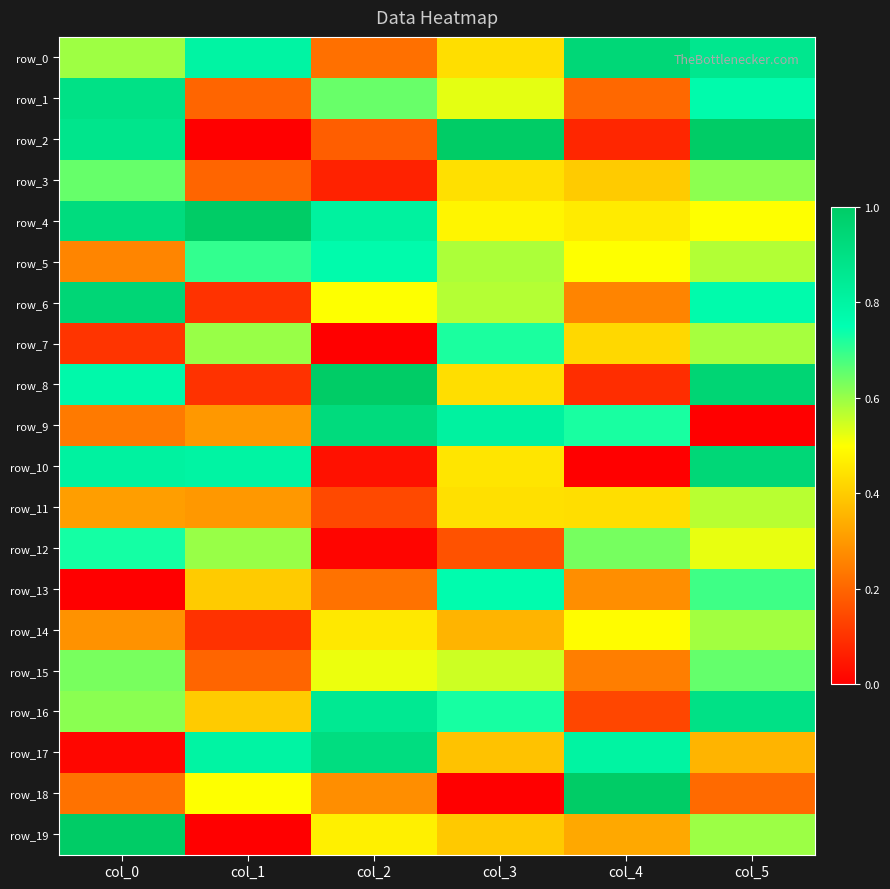

What is the maximum value shown in the chart?

1.0